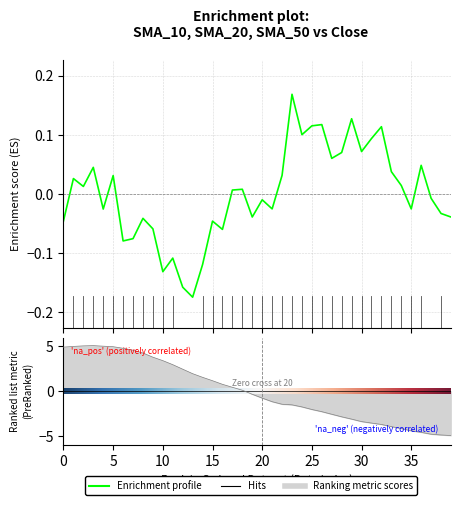

How many values in the SMA_50 series are below 0?

21